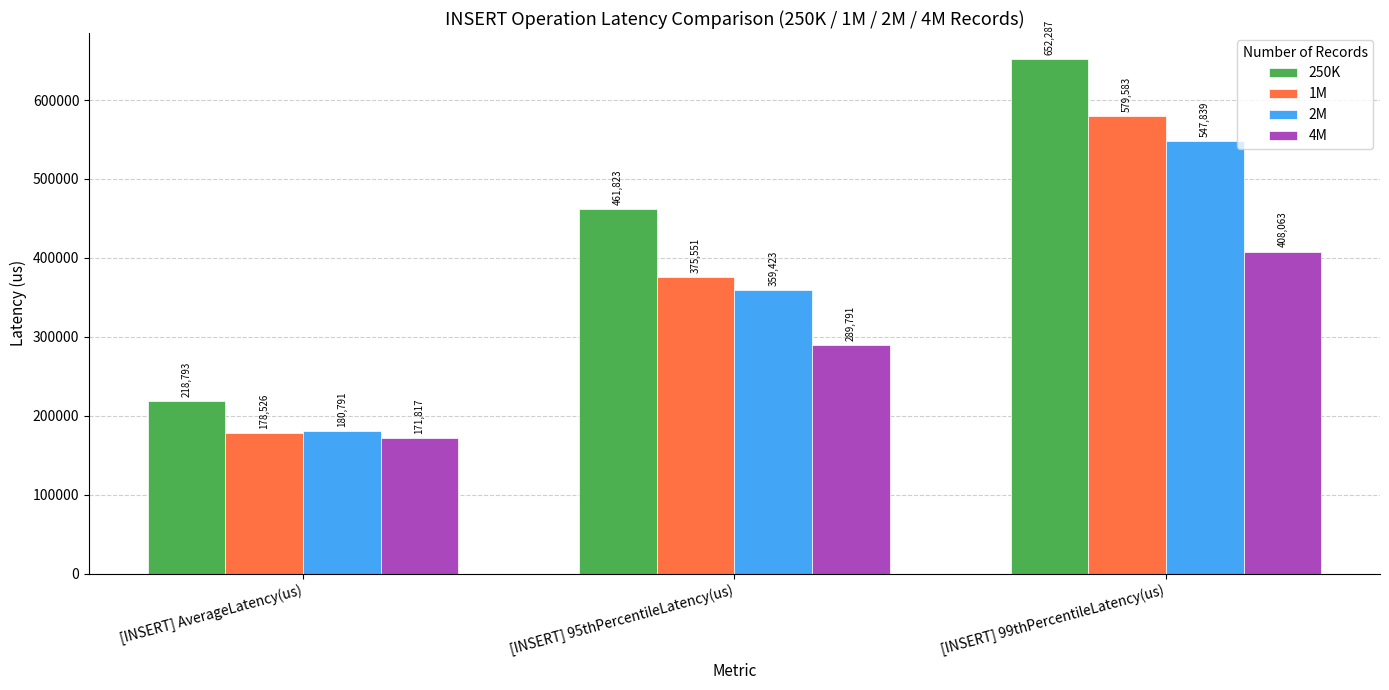

What are all the series names shown in the legend?

250K, 1M, 2M, 4M